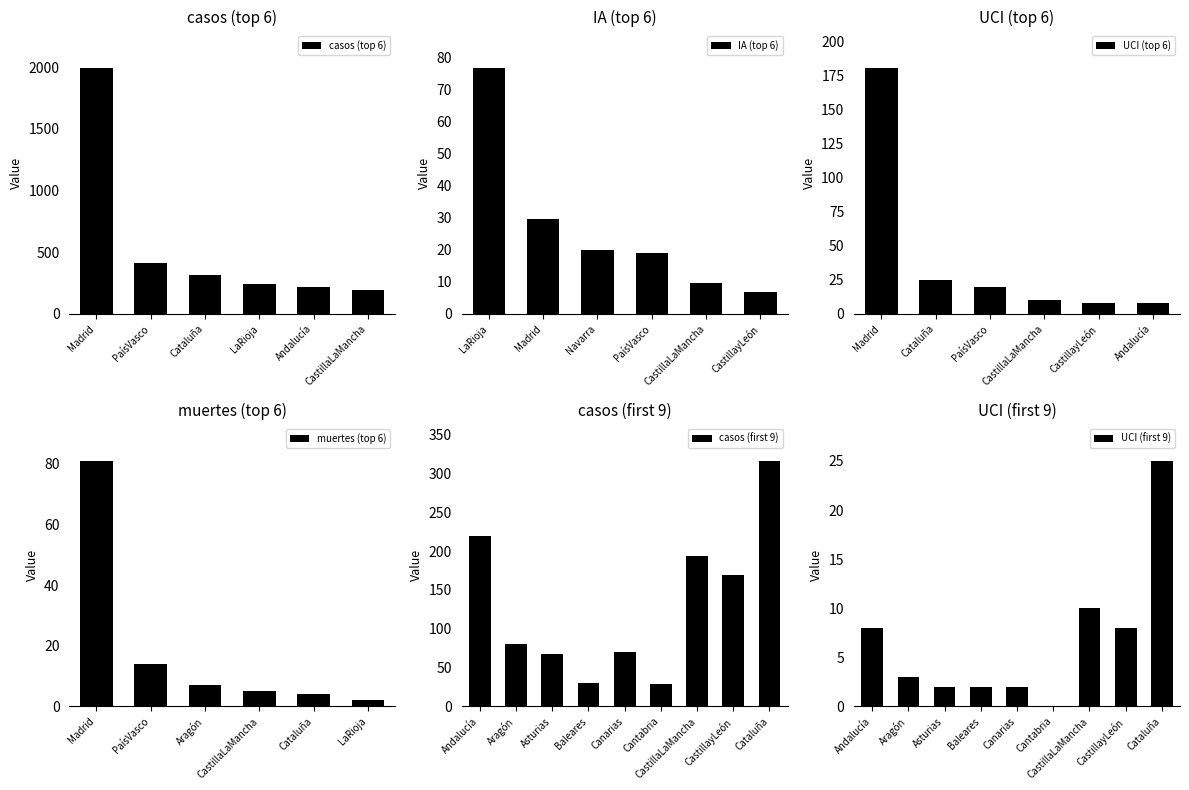

Is it true that muertes equals -56.0 at 14?

False